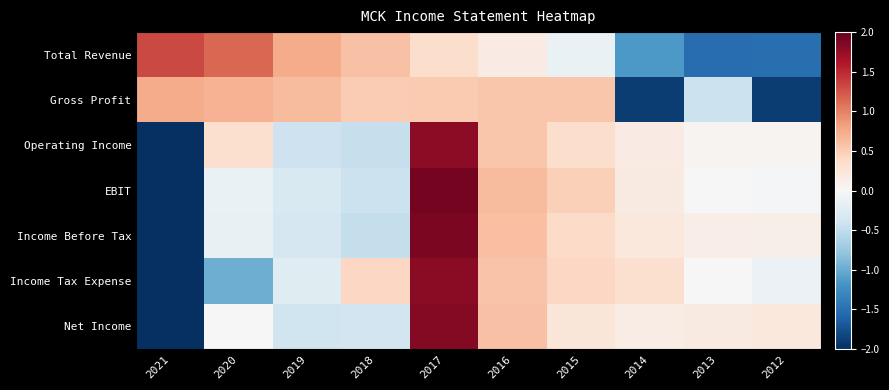

List the series in order of their peak value, lowest first.

Gross Profit, Total Revenue, Operating Income, Income Tax Expense, Net Income, Income Before Tax, EBIT